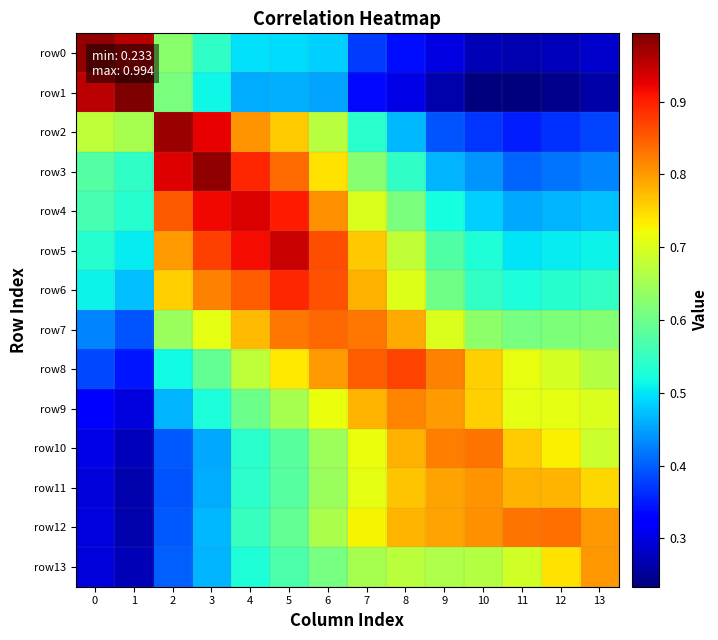

How many distinct data groups are displayed?

14